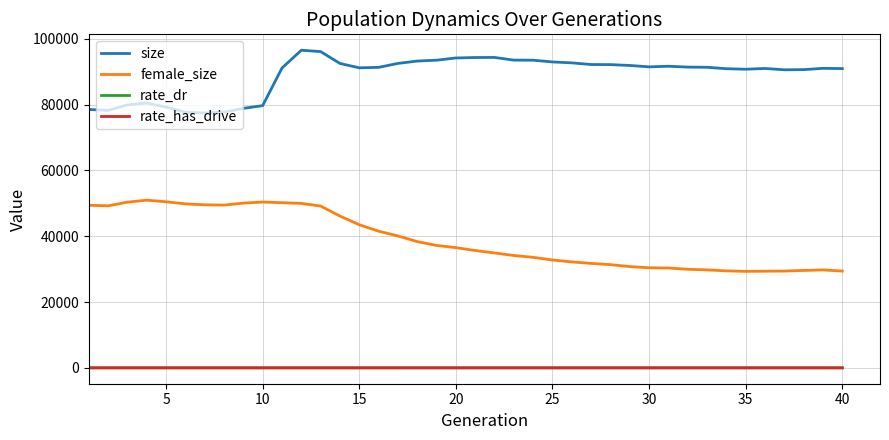

Which series has the largest range (max minus min)?

female_size